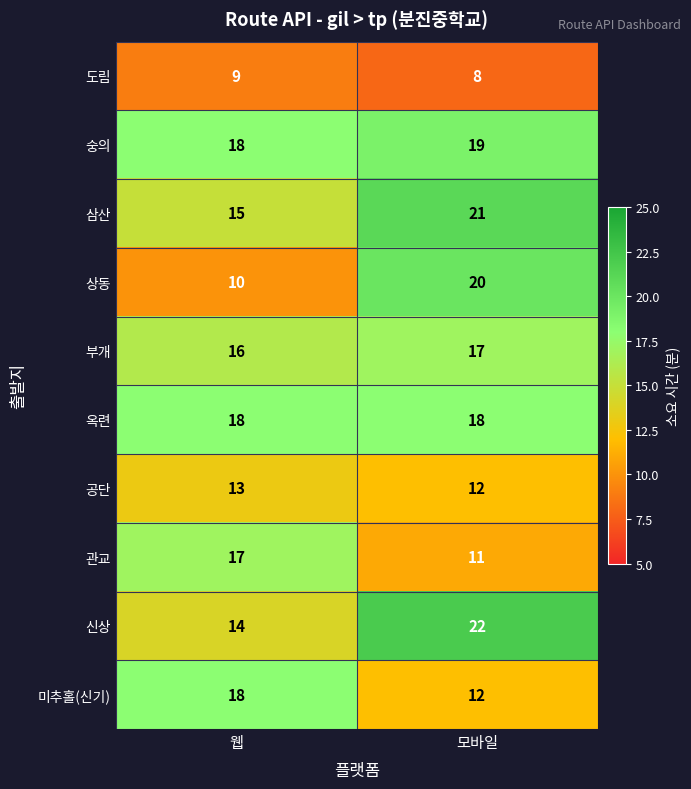

What is the difference between the 관교 values at 모바일 and 웹?

6